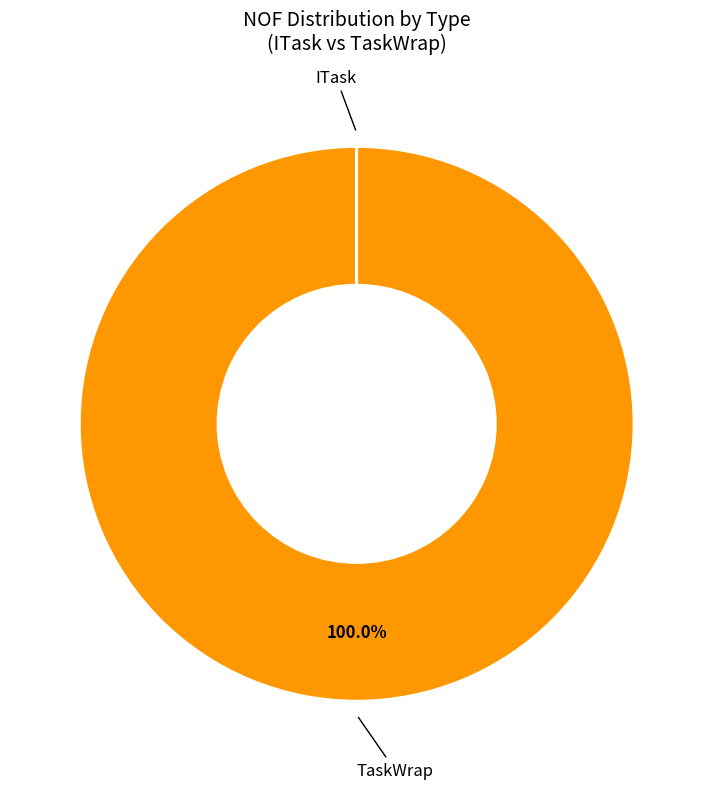

Is there any slice that represents more than half of the pie?

Yes